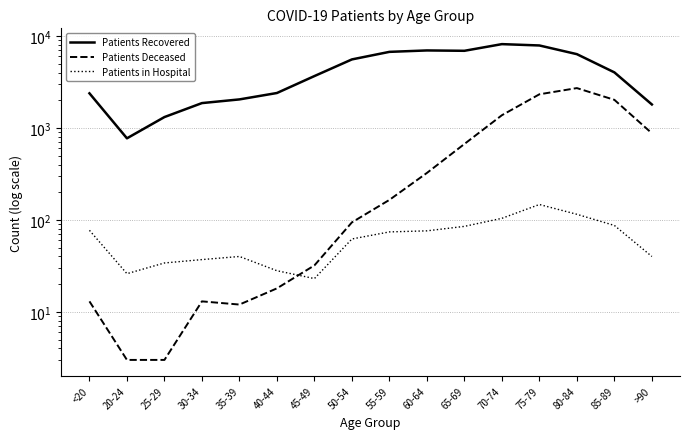

What is the sum of the Patients Deceased values at 40-44 and 85-89?

2039